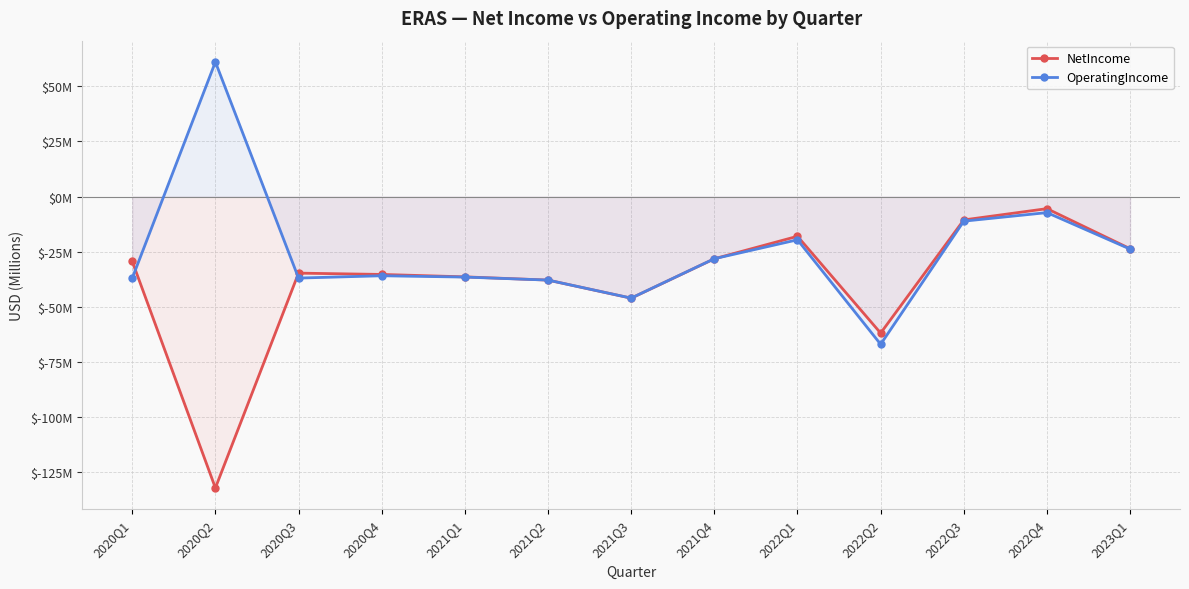

Is it true that OperatingIncome equals -36.5 at 2021Q1?

True